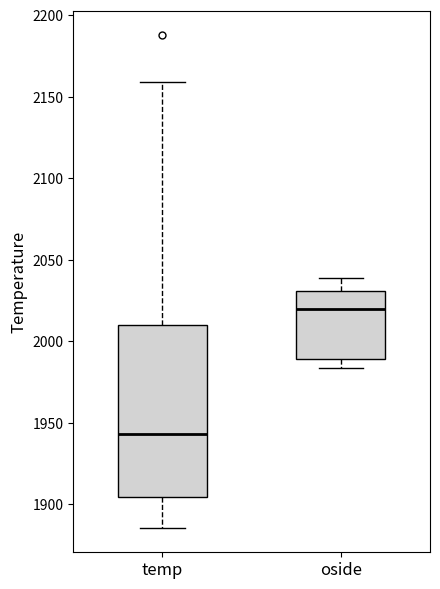

Which box's median line is the lowest?

temp